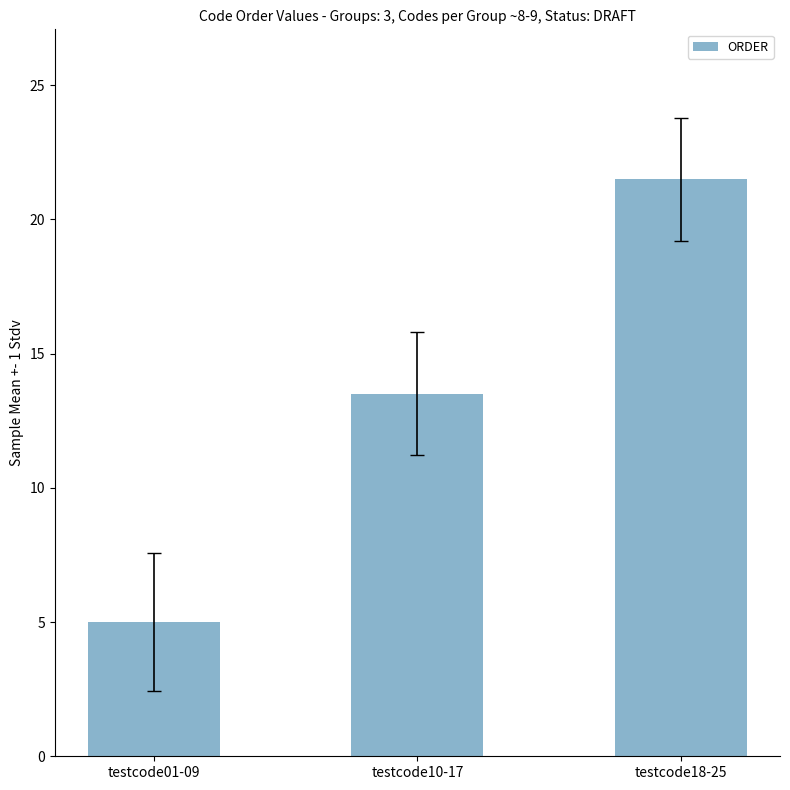

How many values are below 13?

1